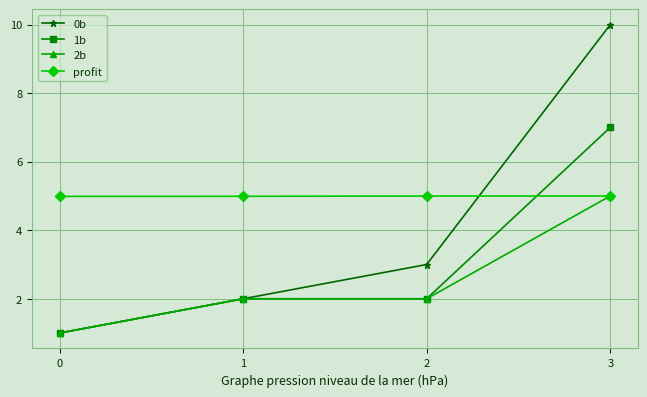

Rank the series by their average value, from highest to lowest.

profit, 0b, 1b, 2b